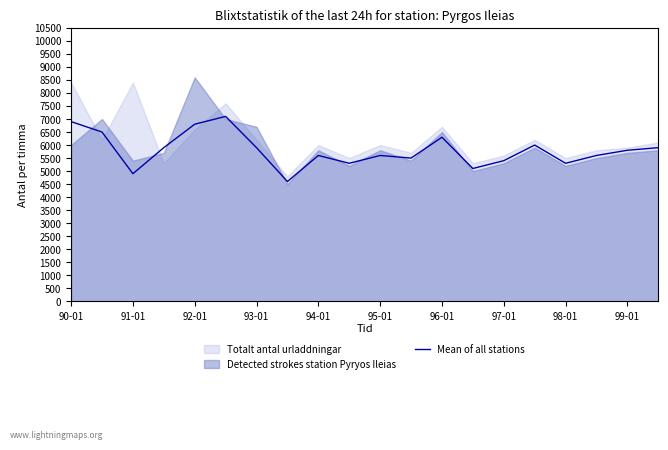

Approximately how many times larger is the value at 17 compared to 11?

1.0